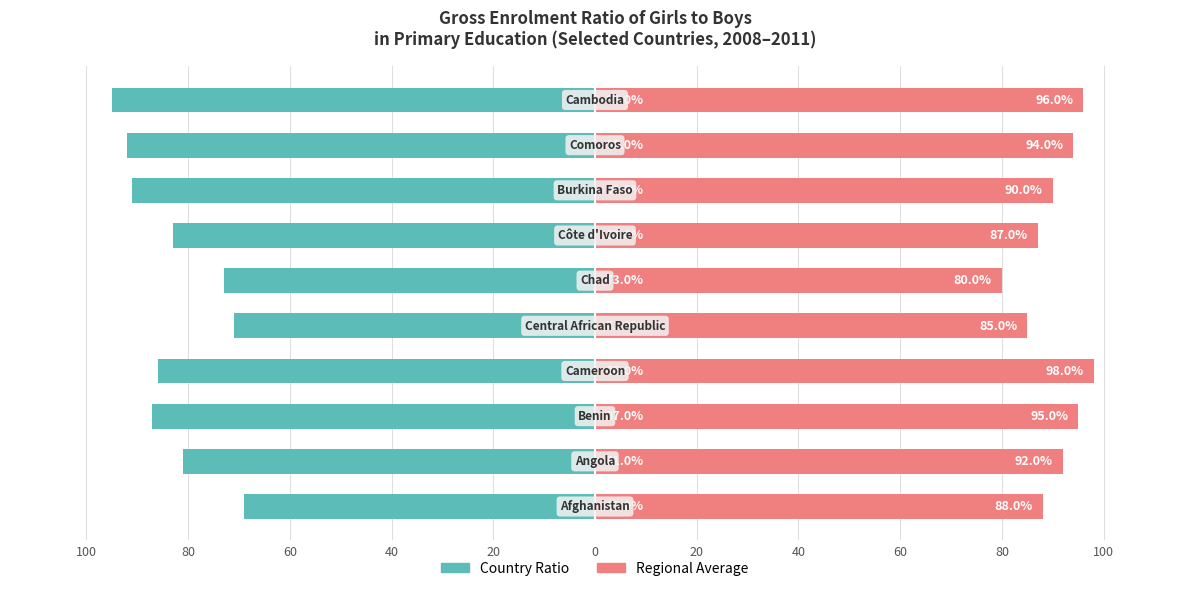

What is the minimum value shown in the chart?

-95